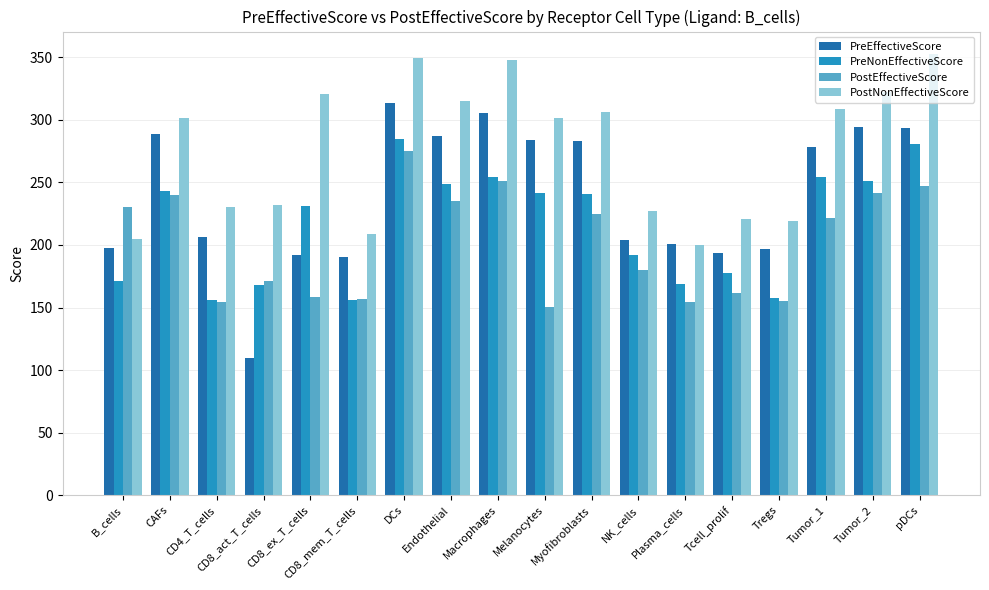

The PreNonEffectiveScore series shows 230.8 at CD8_ex_T_cells. True or false?

True